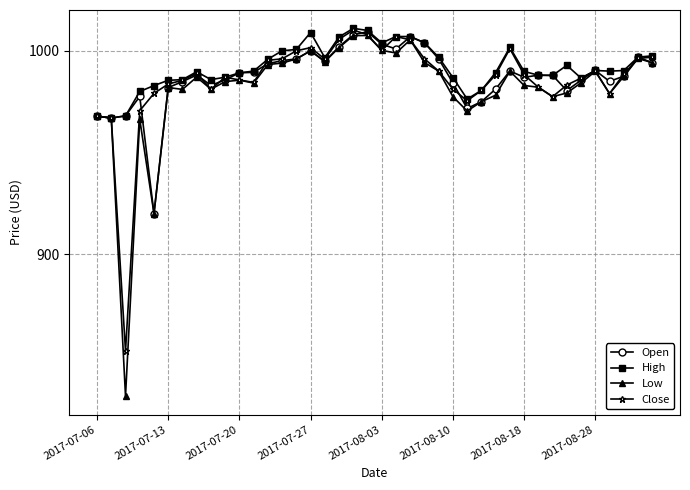

What is the average value of the Open series?

987.4